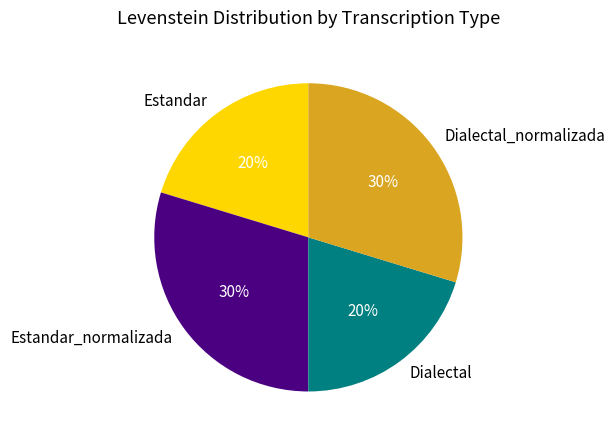

Is Estandar_normalizada the majority of the pie?

No